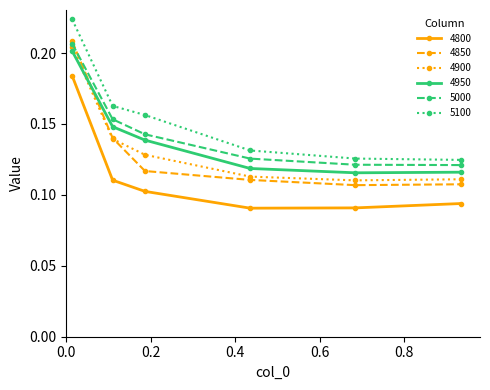

True or false: 4850 and 4800 intersect in this chart.

False